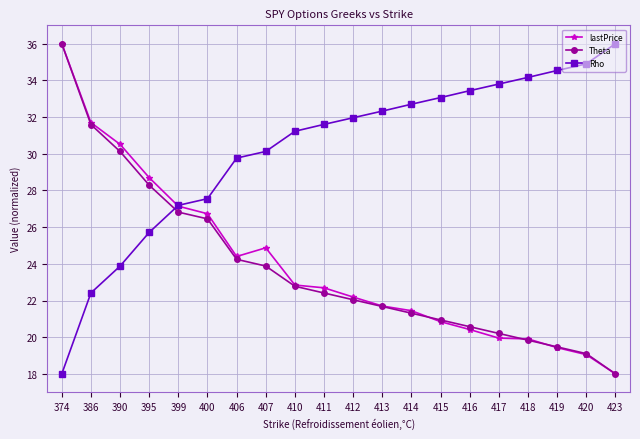

What is the approximate value of Rho at 410?

31.2